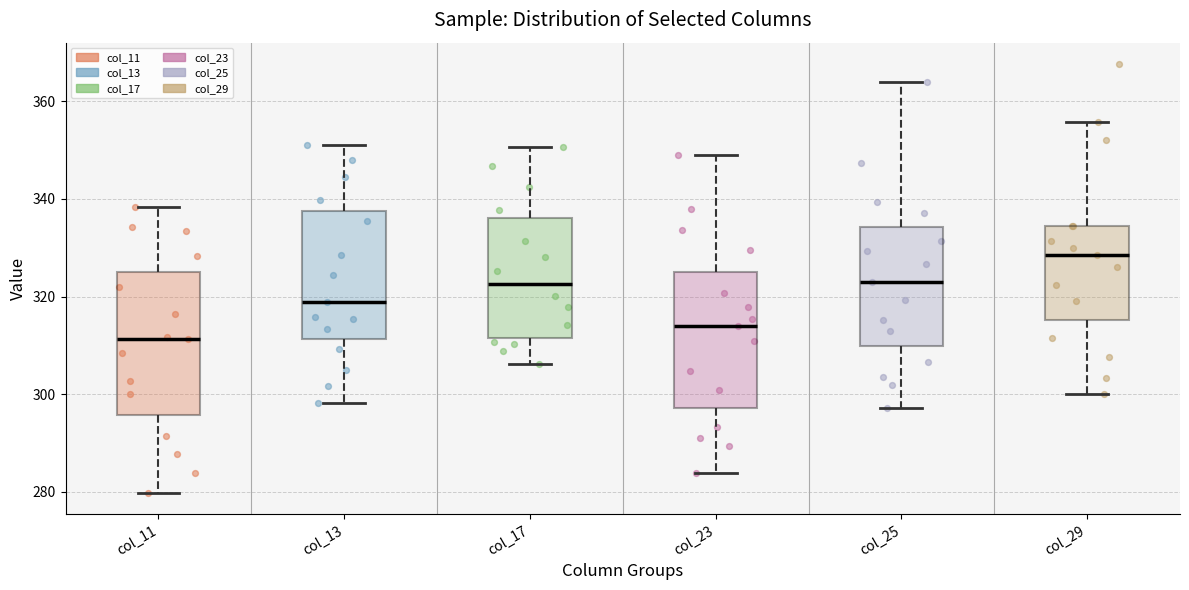

Reading left to right, read every box against the y-axis: the position of its median line, the range the box covers, and the ends of its whiskers. The values are not printed on the chart, so give them approximately, as read against the axis.

col_11: median 312, box 296 to 326, whiskers 280 to 338
col_13: median 318, box 312 to 338, whiskers 298 to 350
col_17: median 322, box 312 to 336, whiskers 306 to 350
col_23: median 314, box 298 to 326, whiskers 284 to 348
col_25: median 322, box 310 to 334, whiskers 298 to 364
col_29: median 328, box 316 to 334, whiskers 300 to 356